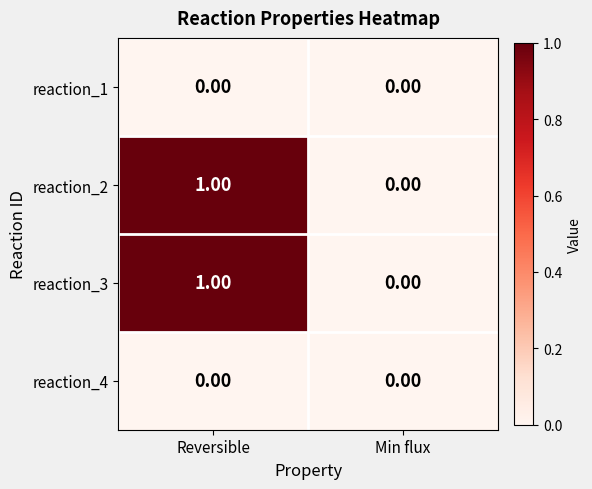

List the labels in order of reaction_2 value, largest first.

Reversible, Min flux